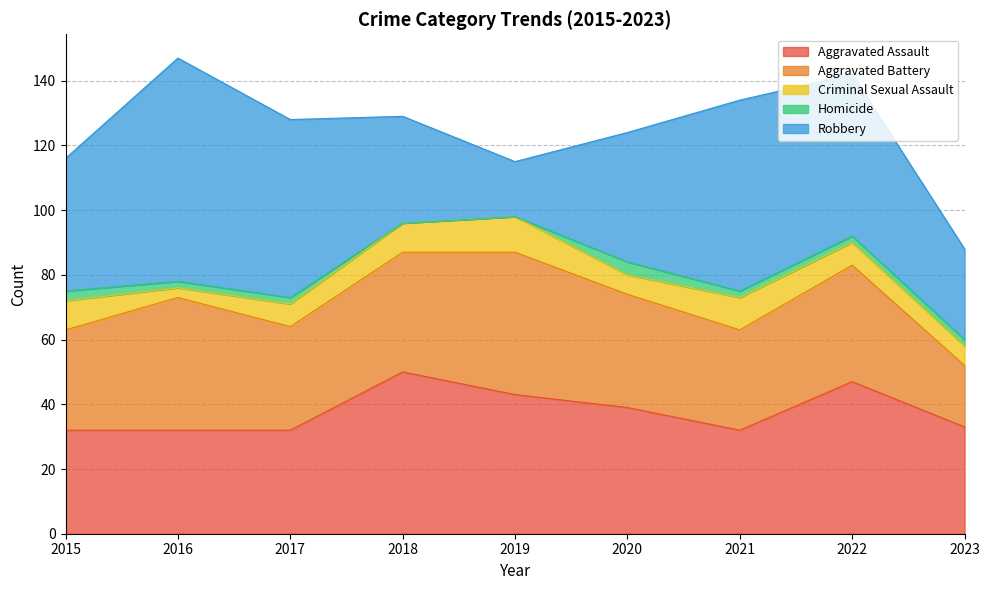

What is the maximum value for Aggravated Assault?

50